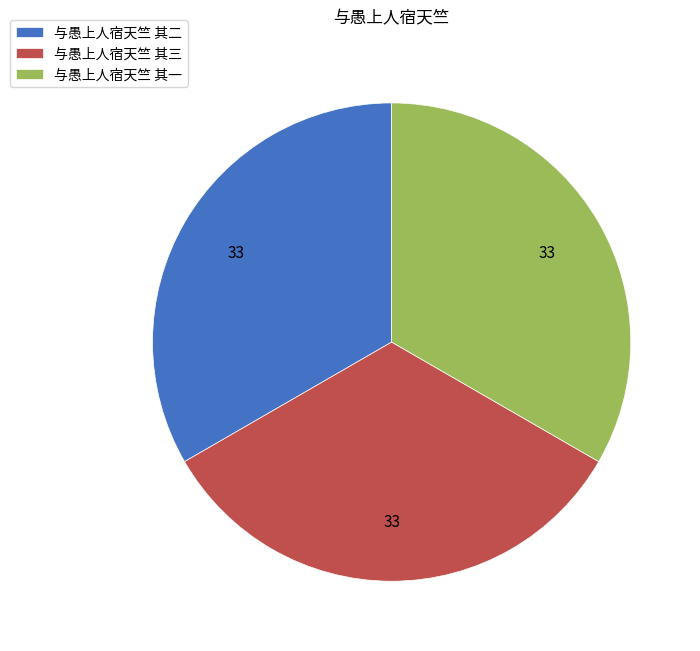

Do 与愚上人宿天竺 其二 and 与愚上人宿天竺 其三 together represent more than half of the pie?

Yes